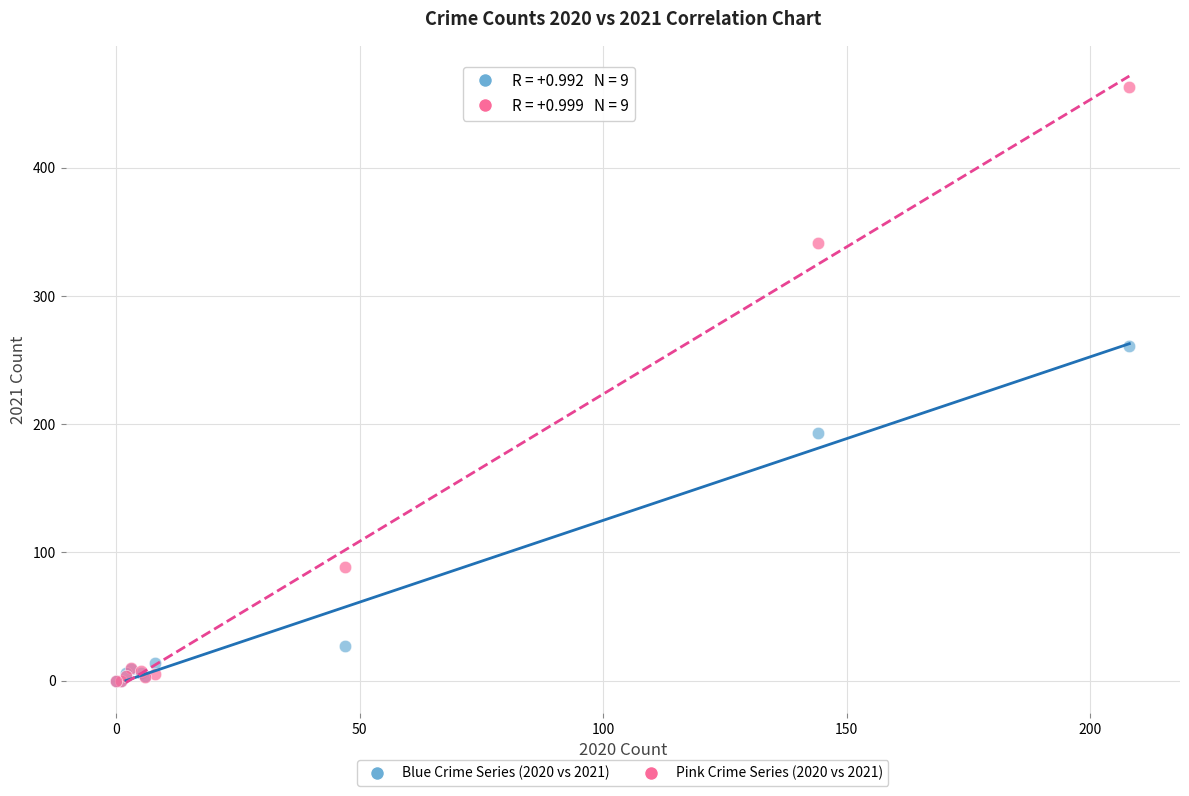

Across all series, what Y value is closest to 231?

261